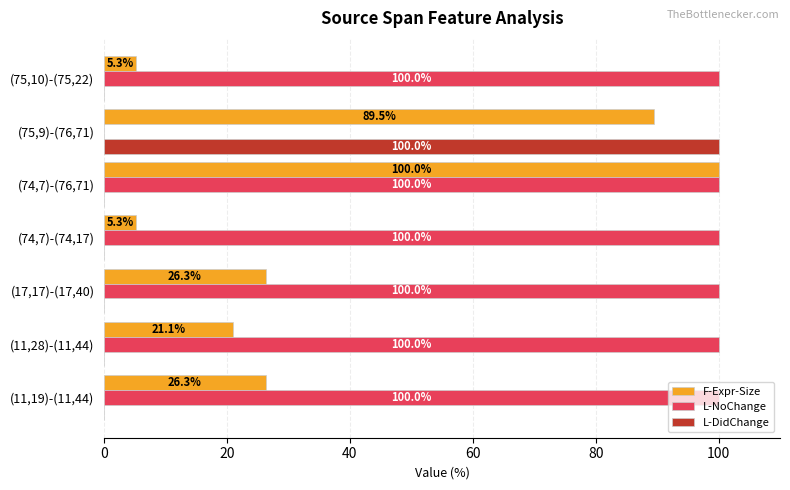

Between (74,7)-(74,17) and (74,7)-(76,71), which series saw the biggest shift?

F-Expr-Size